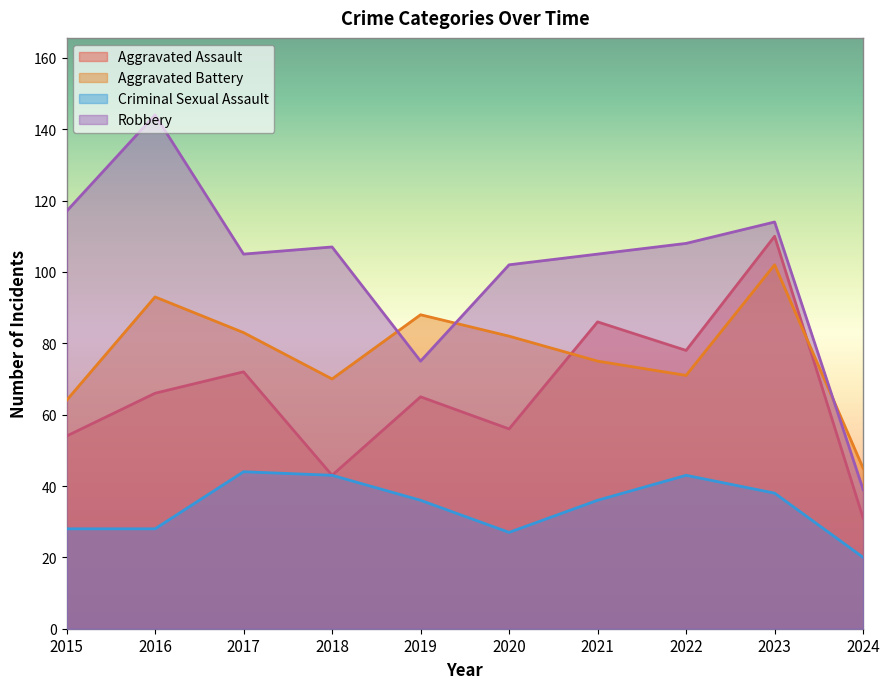

How many data points in Robbery are above 107?

4